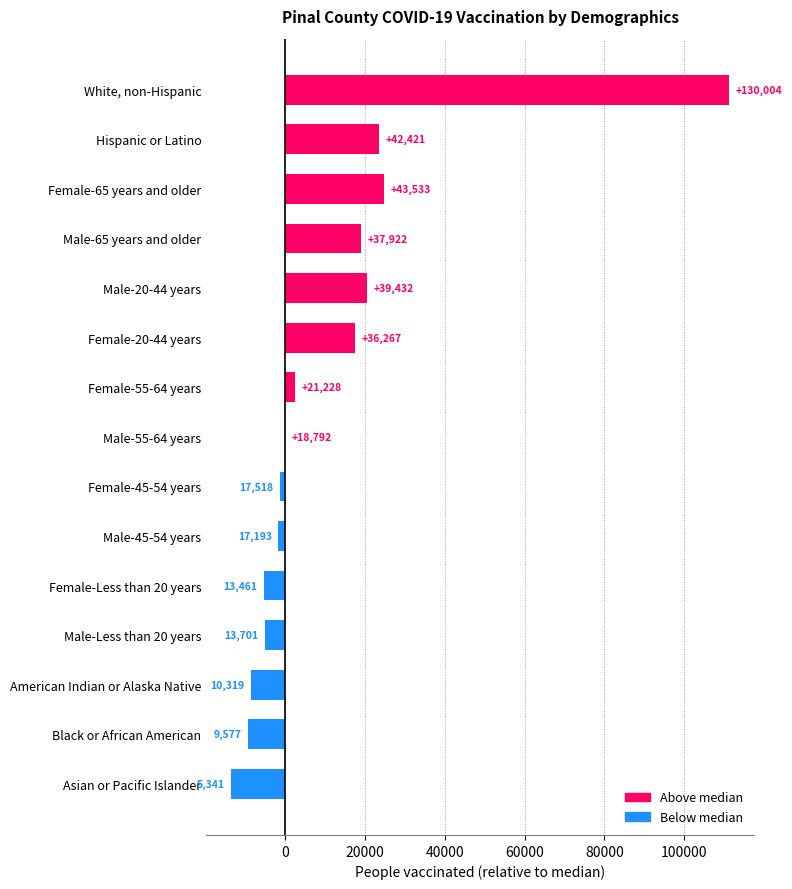

Are the bars horizontal?

Yes